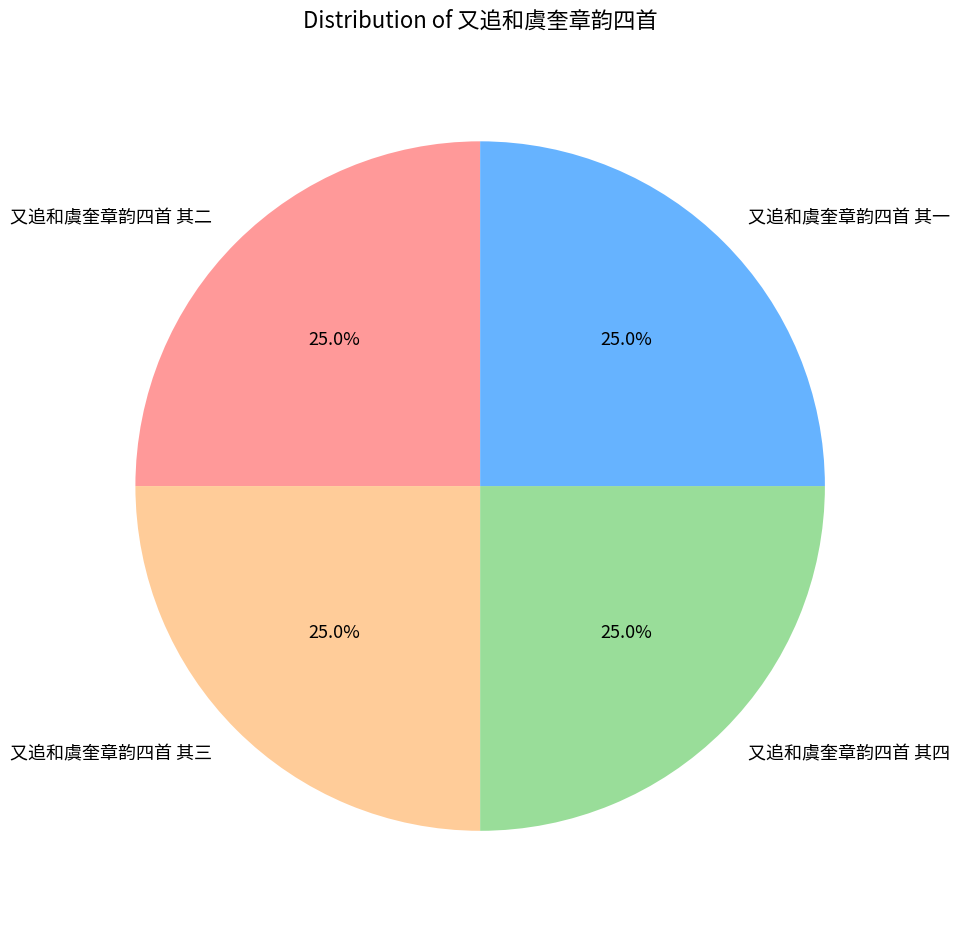

What percentage is NOT represented by 又追和虞奎章韵四首 其三?

75.0%